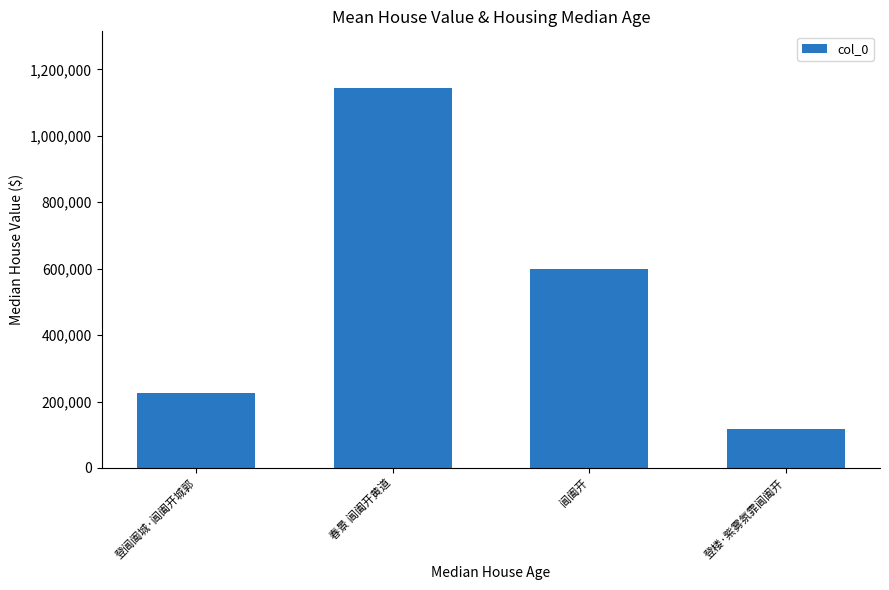

Reading left to right, transcribe all the data shown in this chart.

225152	1142862	599254	117102